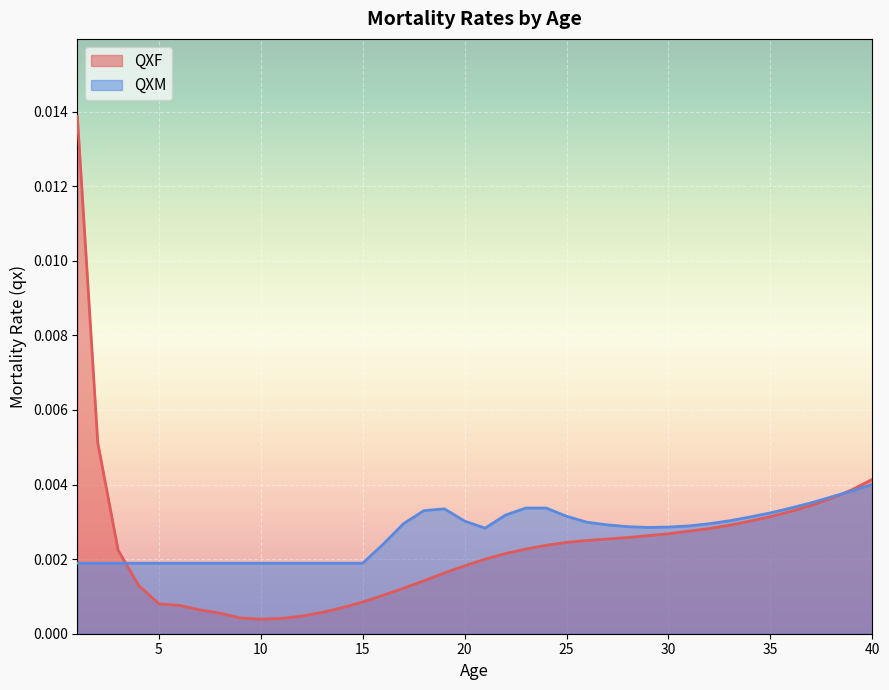

Which category has the lowest value across all series?

10